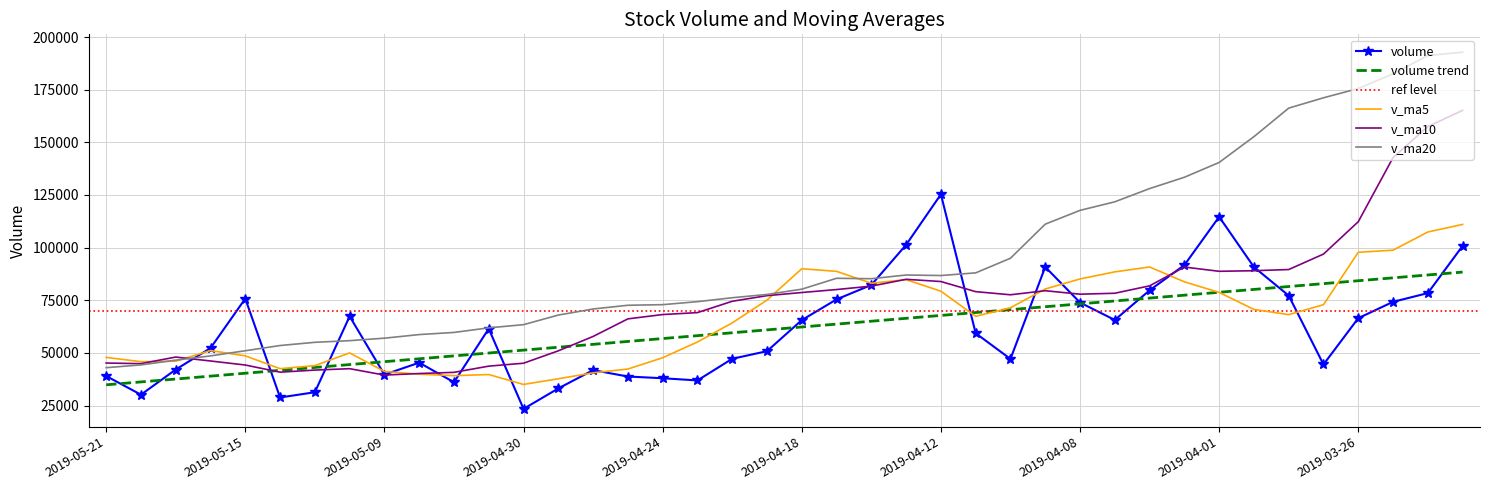

What is the highest value of the v_ma10 series?

165168.6